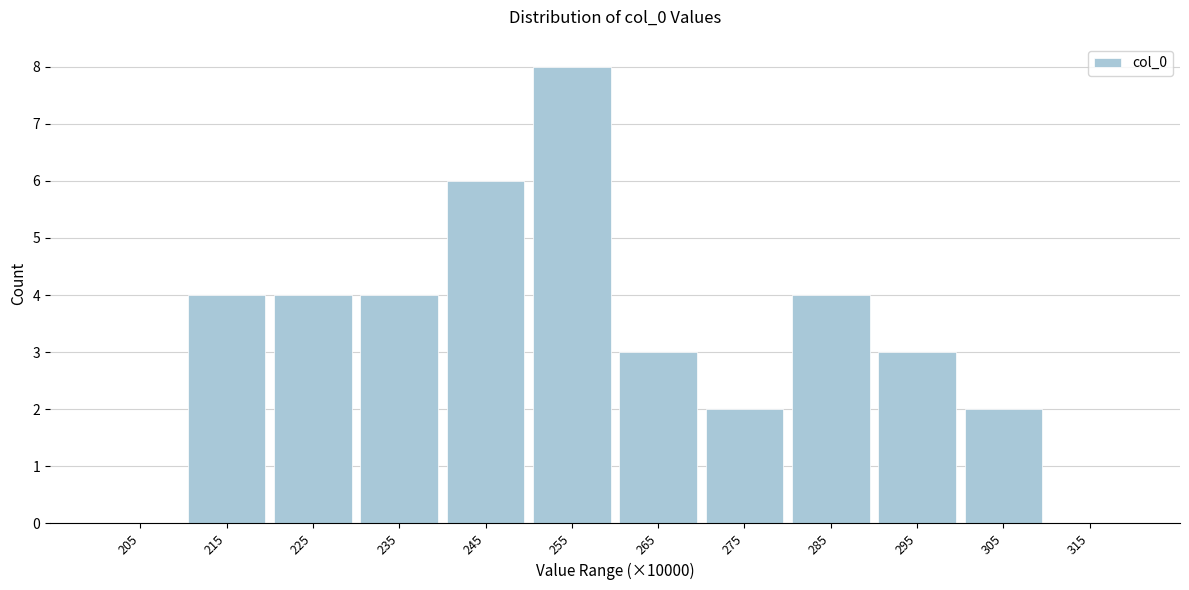

Reading right to left, what are all the values shown in this chart?

315=0	305=2	295=3	285=4	275=2	265=3	255=8	245=6	235=4	225=4	215=4	205=0